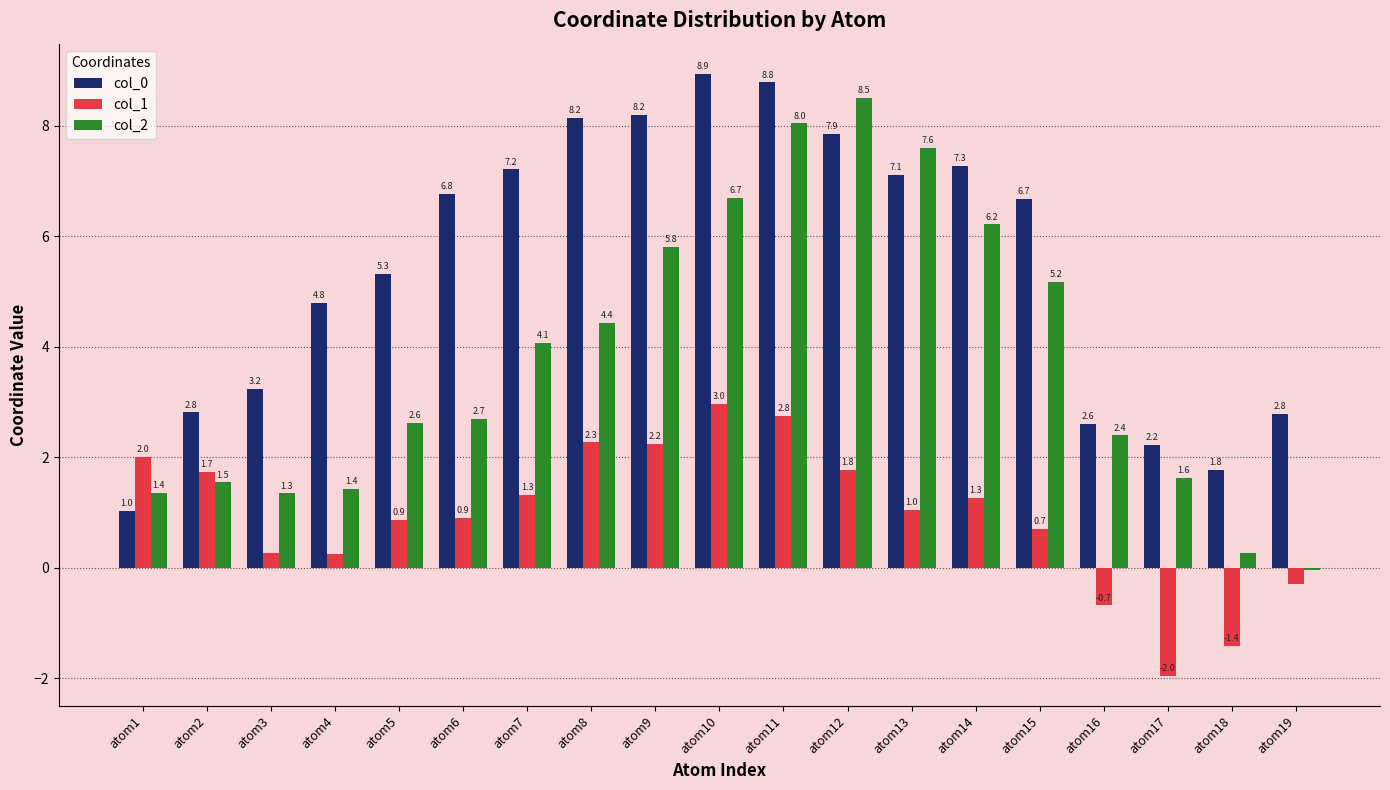

How many bars are there in each group?

3